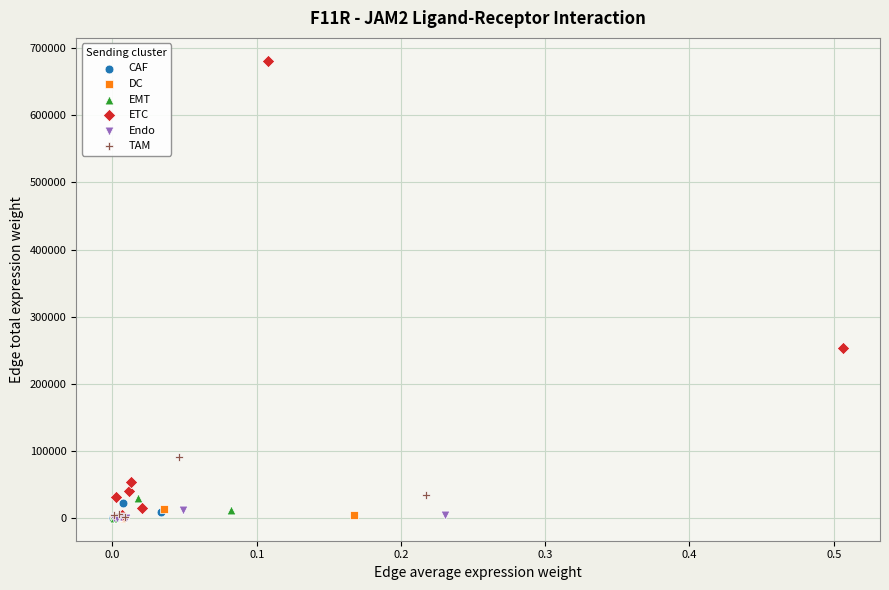

Which series contains the highest Y value?

ETC